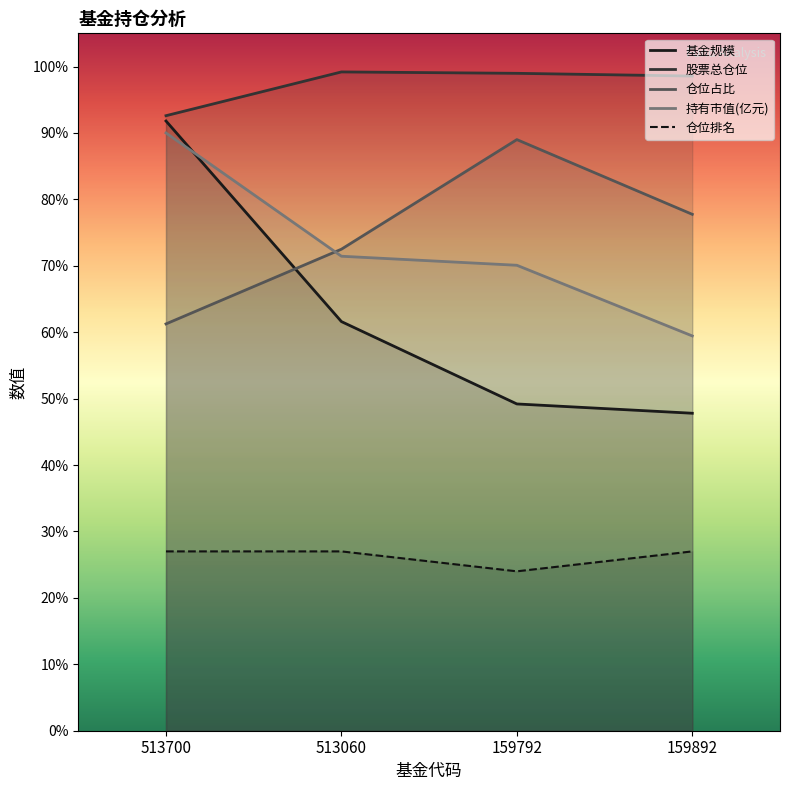

At which label does 仓位占比 reach its minimum?

513700